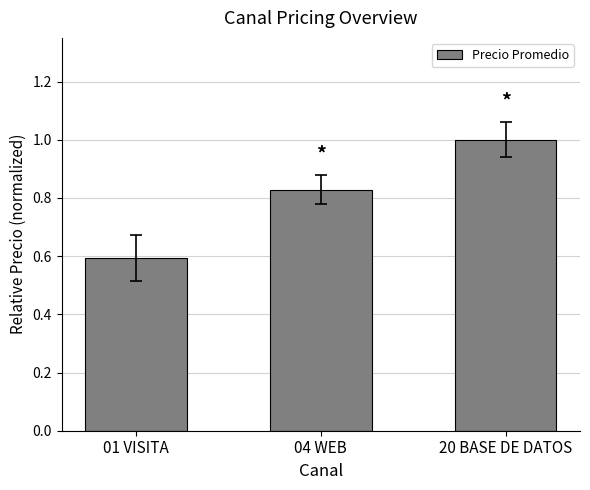

List the labels in order of value, smallest first.

01 VISITA, 04 WEB, 20 BASE DE DATOS